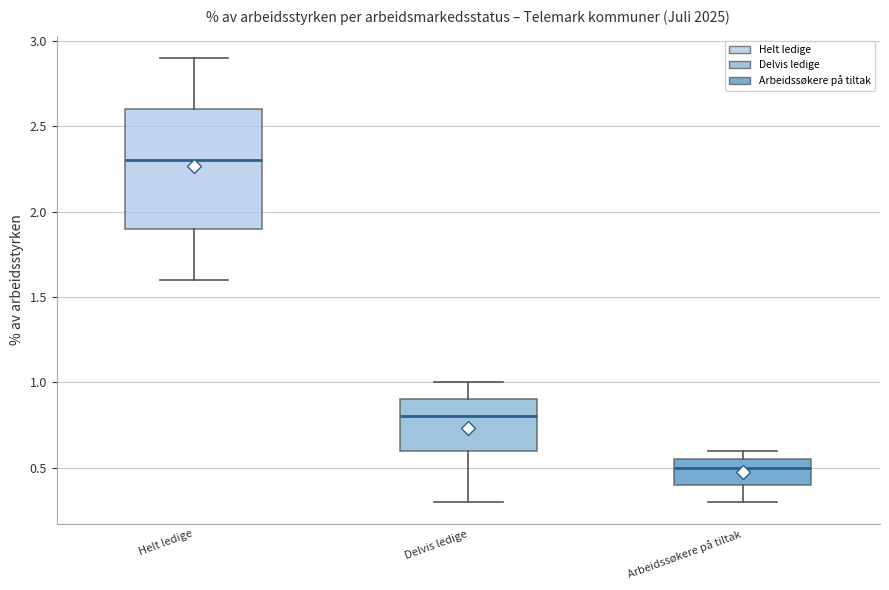

Which box is the tallest, from its lower edge to its upper edge?

Helt ledige